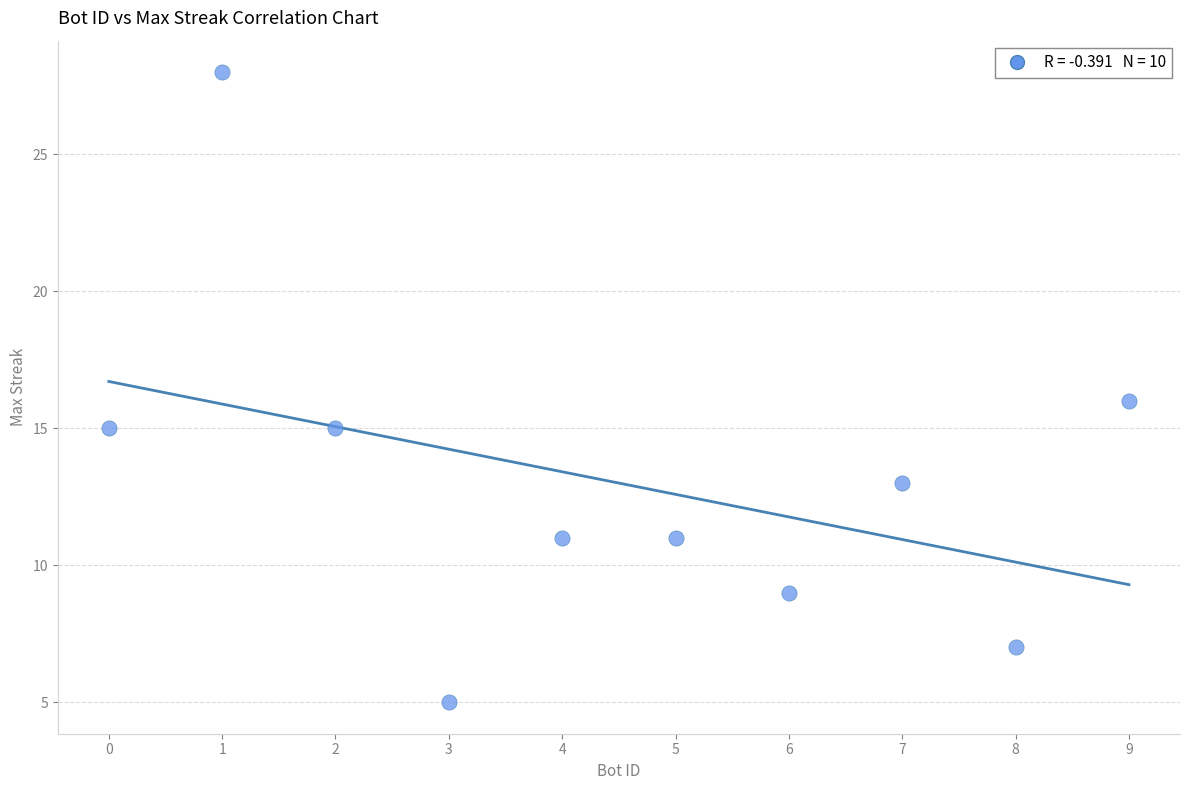

What is the average Y value?

13